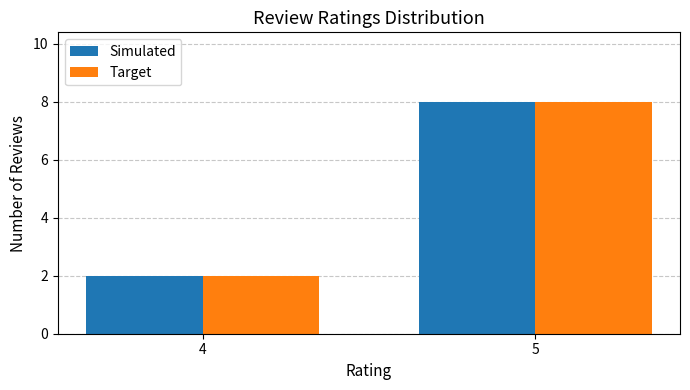

Reading left to right, what are all the values shown in this chart?

Simulated: 4=2	5=8
Target: 4=2	5=8